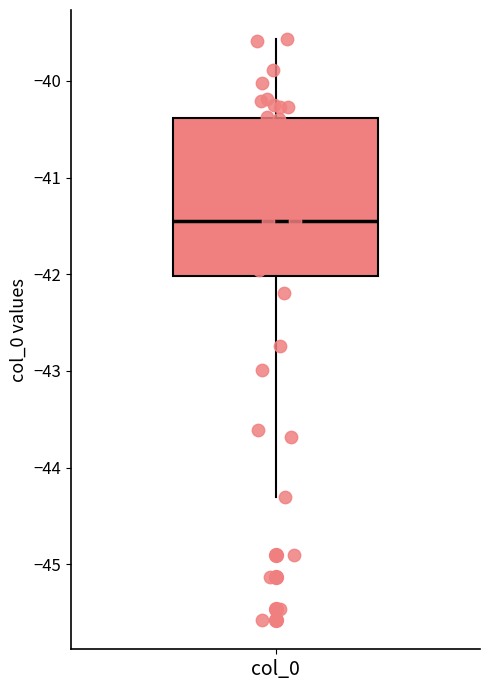

Read this box plot against the y-axis: the position of the median line, the range covered by the box, and the ends of both whiskers. The values are not printed on the chart, so give them approximately, as read against the axis.

median -41.4, box -42.0 to -40.4, whiskers -44.3 to -39.6